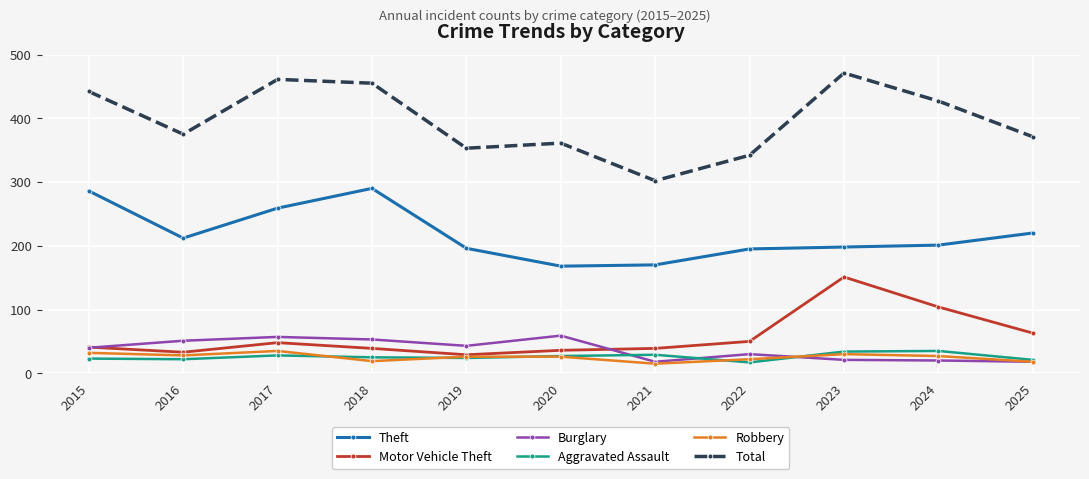

What is the maximum value for Robbery?

35